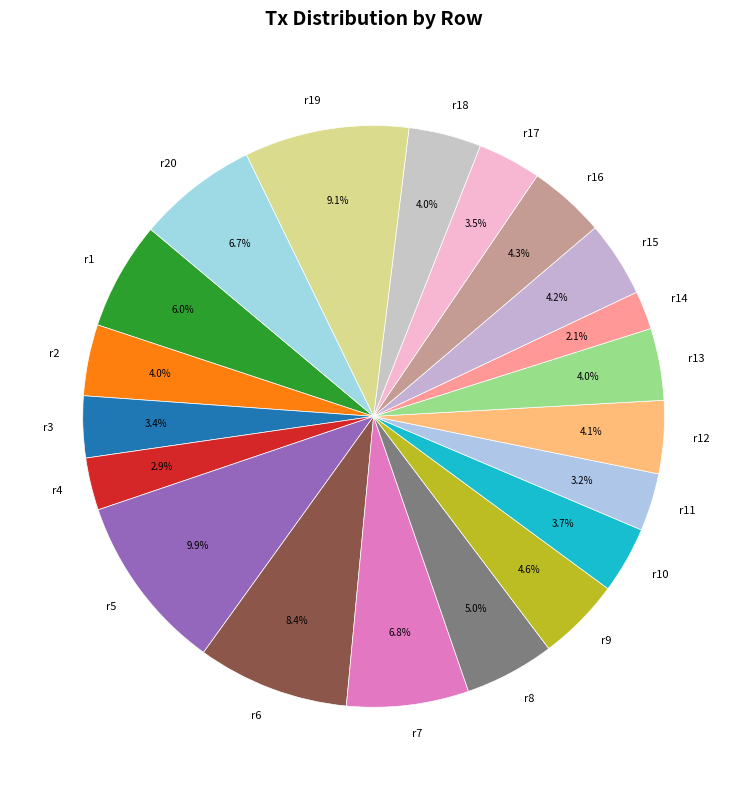

To the nearest percent, what is the difference between the largest and smallest slice percentages?

8%